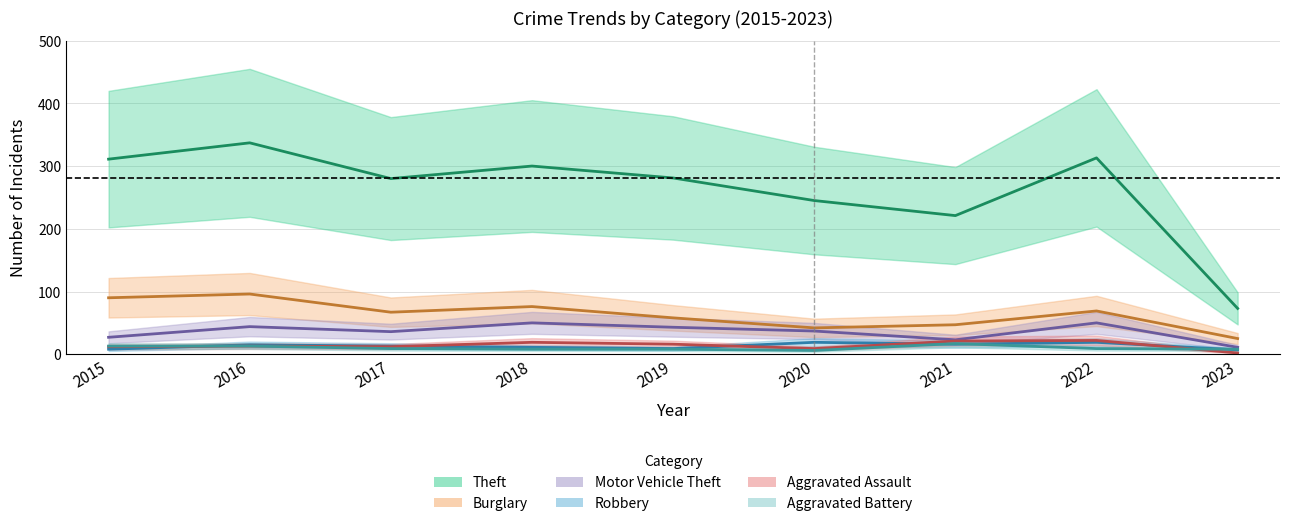

What is the difference between the maximum and minimum values in the Aggravated Assault series?

20